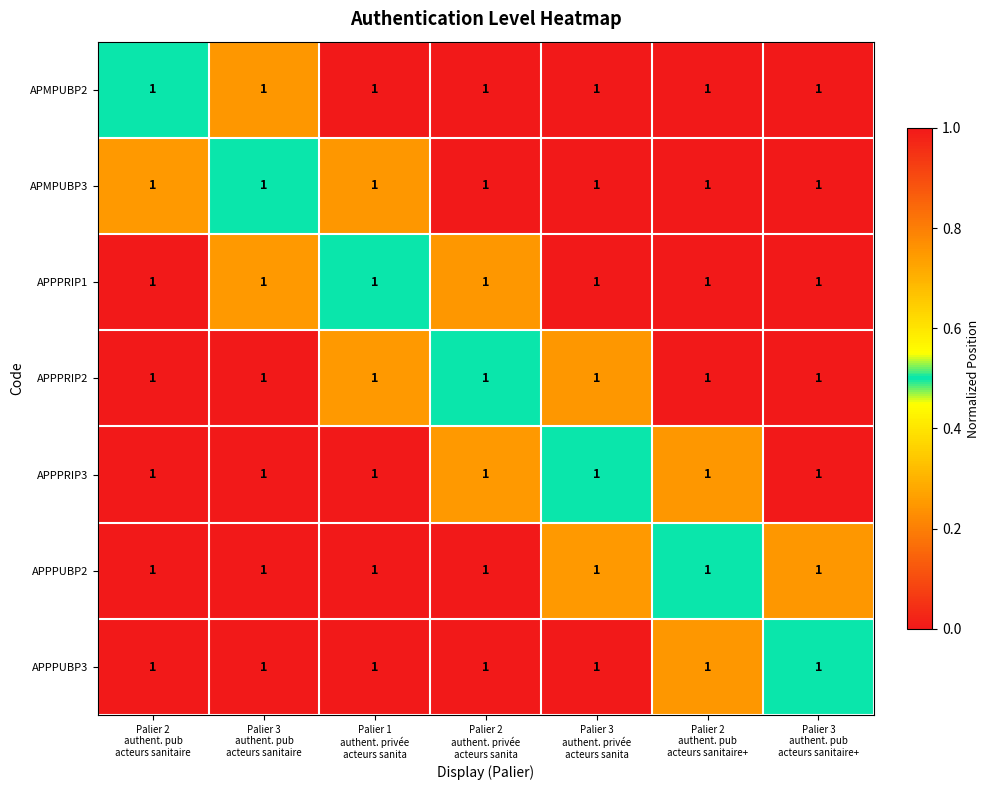

Which series has the largest total across all categories?

APMPUBP2